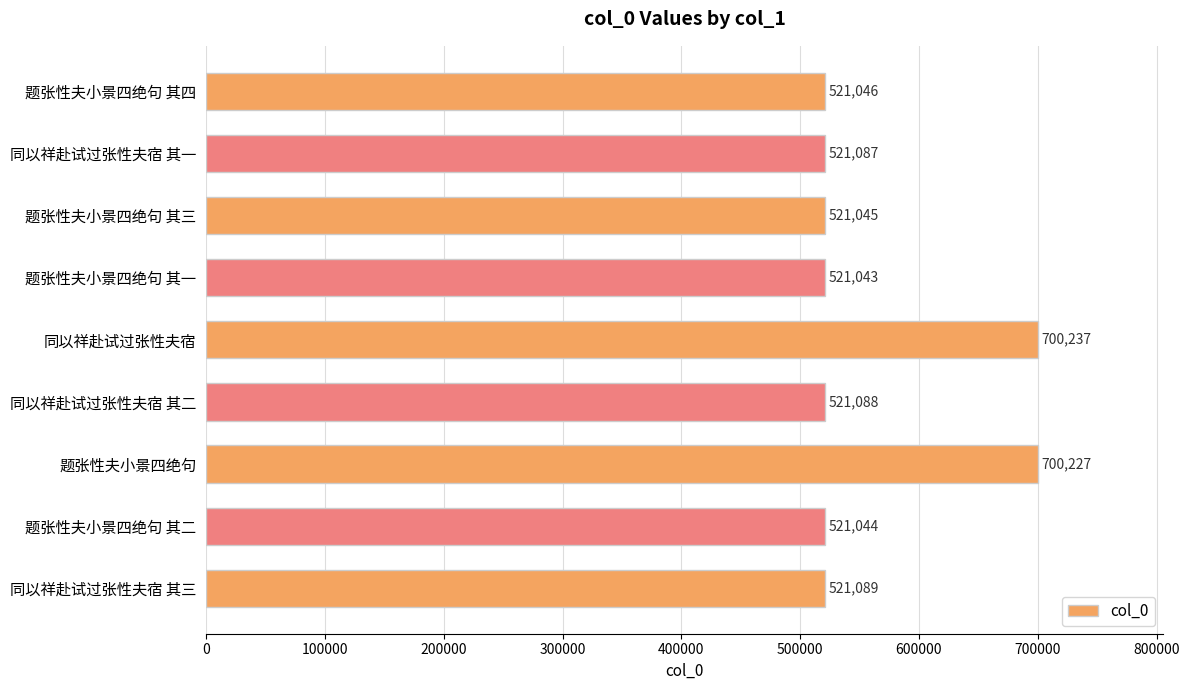

What is the smallest value displayed?

521043